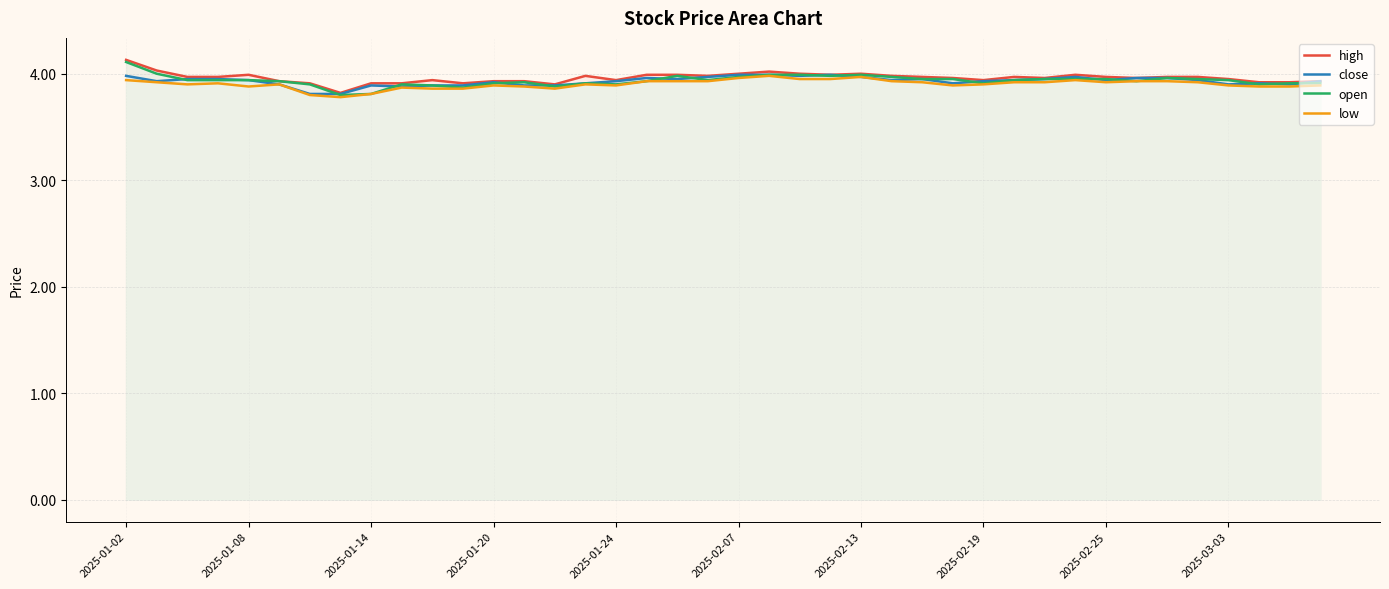

Rank the series by their maximum value, from highest to lowest.

high, open, close, low